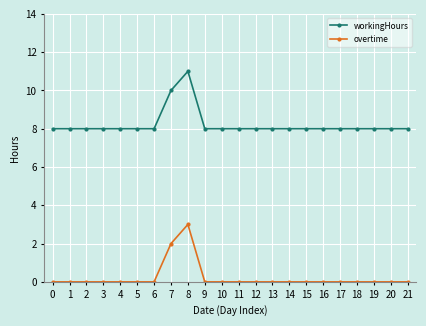

What is the spread (max minus min) of values at 19?

8